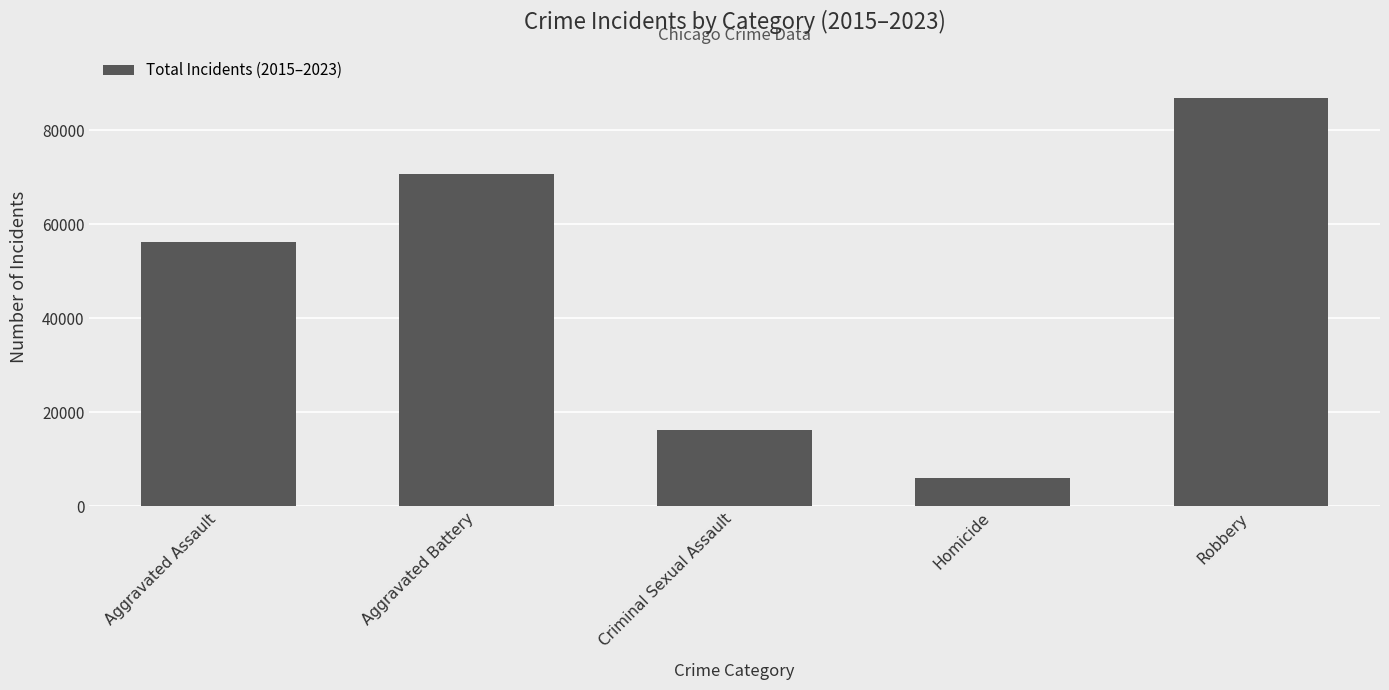

How many distinct data groups are displayed?

1